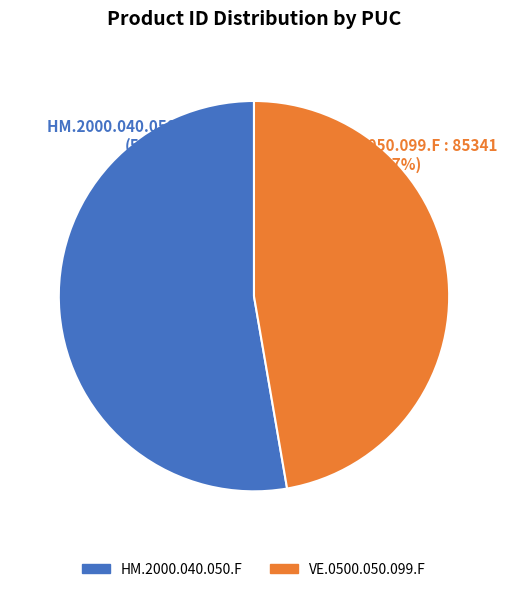

What is the smallest slice in the pie chart?

VE.0500.050.099.F